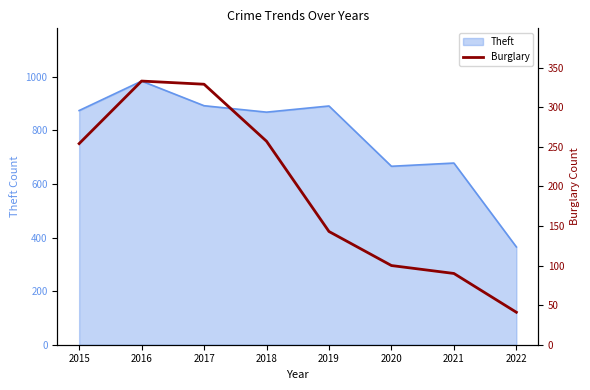

Is it true that Theft equals 168 at 2020?

False